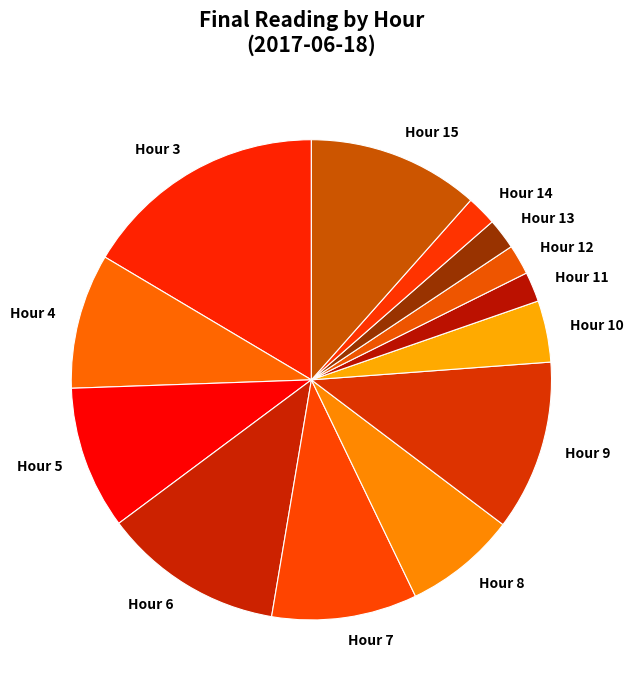

Does Hour 8 represent more than half of the total?

No